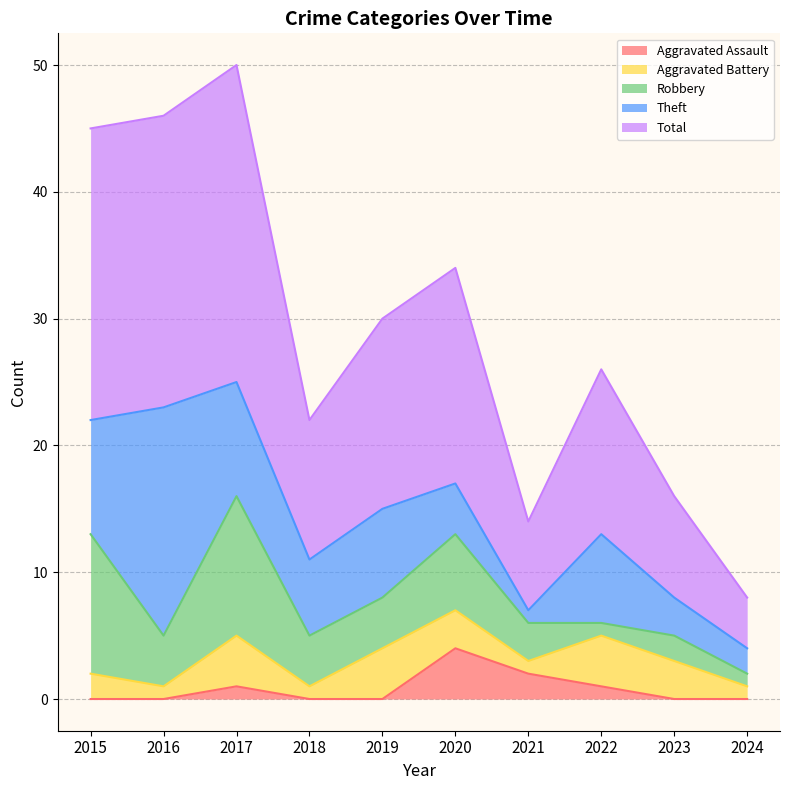

Rank the series at 2020 from highest to lowest value.

Total, Robbery, Aggravated Assault, Theft, Aggravated Battery